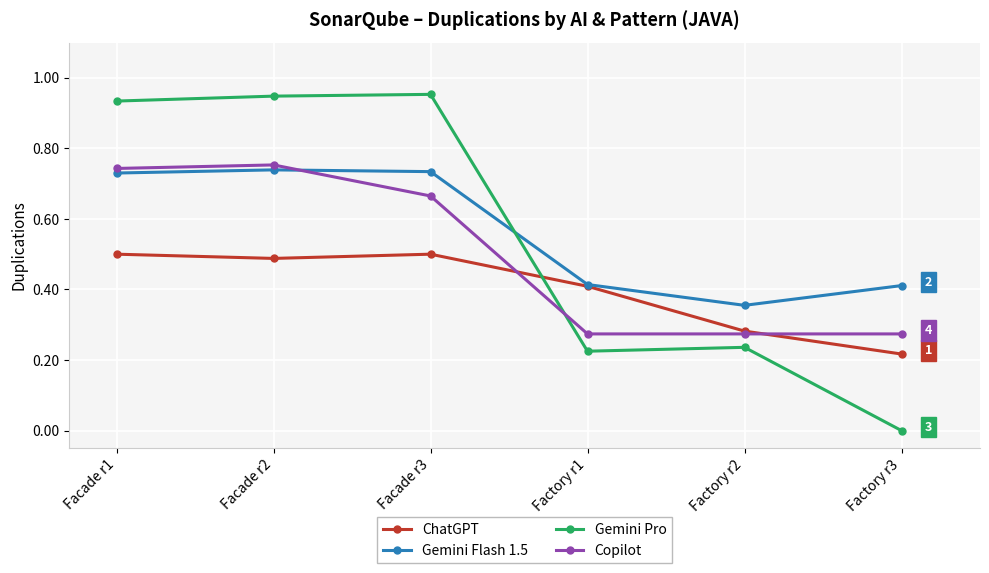

Which category has the lowest value in the Gemini Pro series?

Factory r3